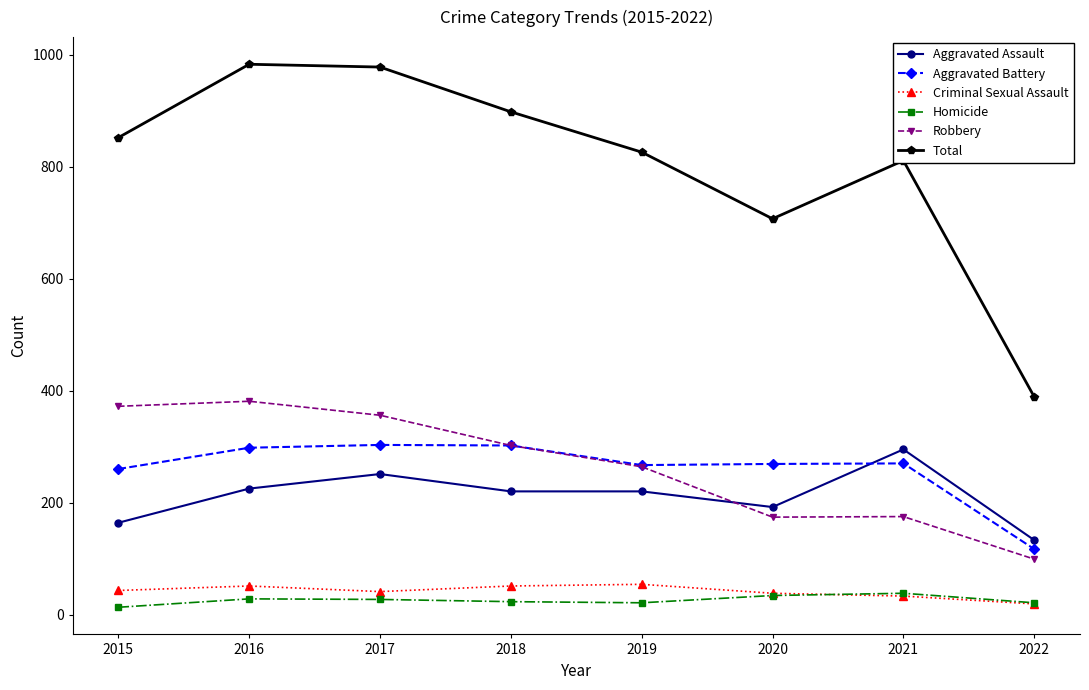

At how many categories does at least one series exceed 943?

2